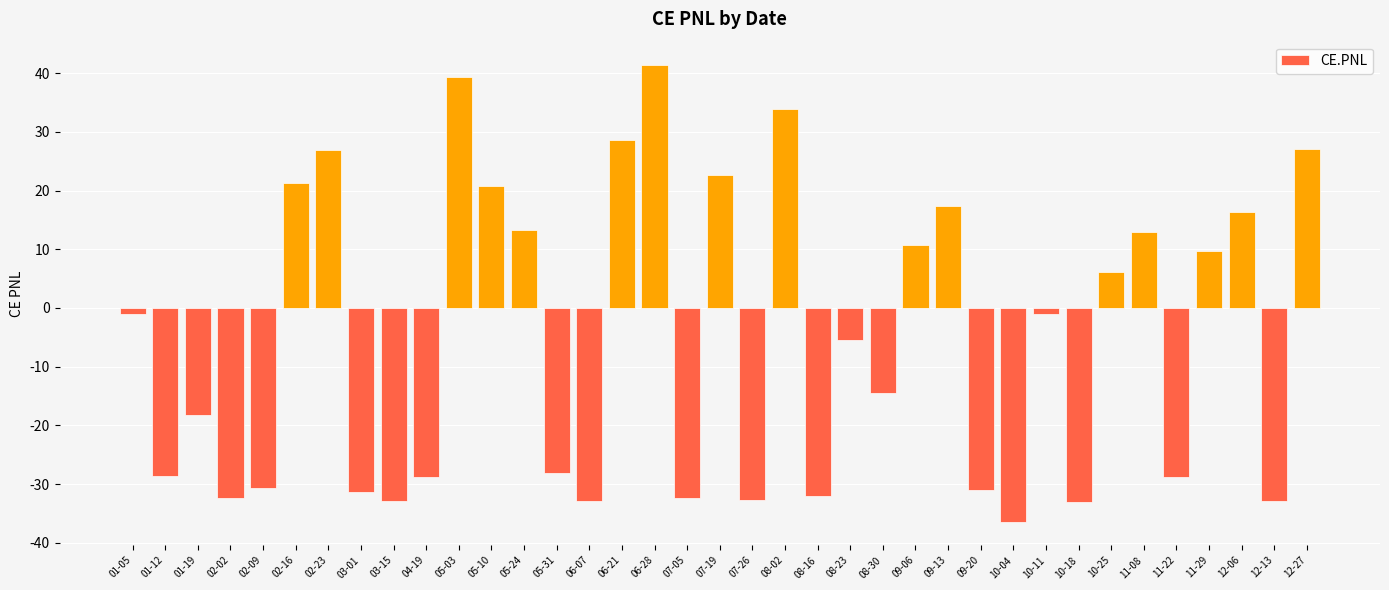

How many series are shown in this chart?

1